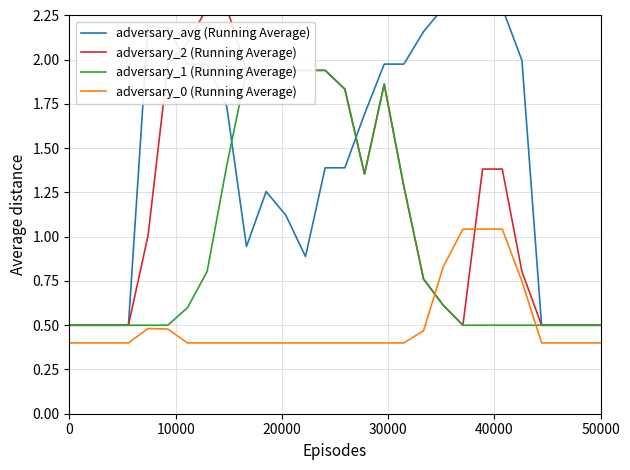

How many times do adversary_0 (Running Average) and adversary_2 (Running Average) cross each other?

2